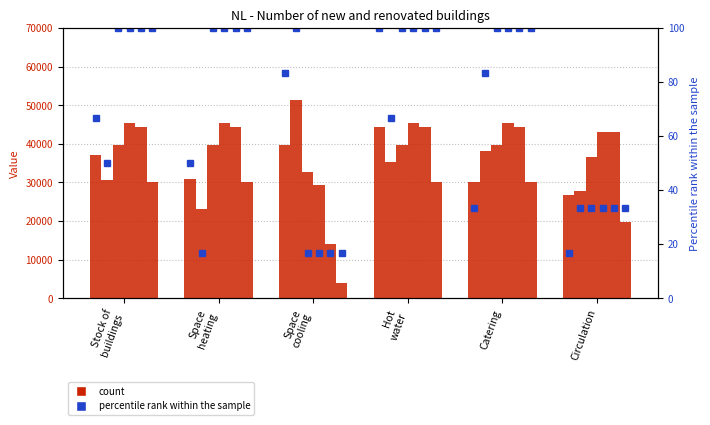

Where is percentile rank nearest to the value 58?

Space
heating